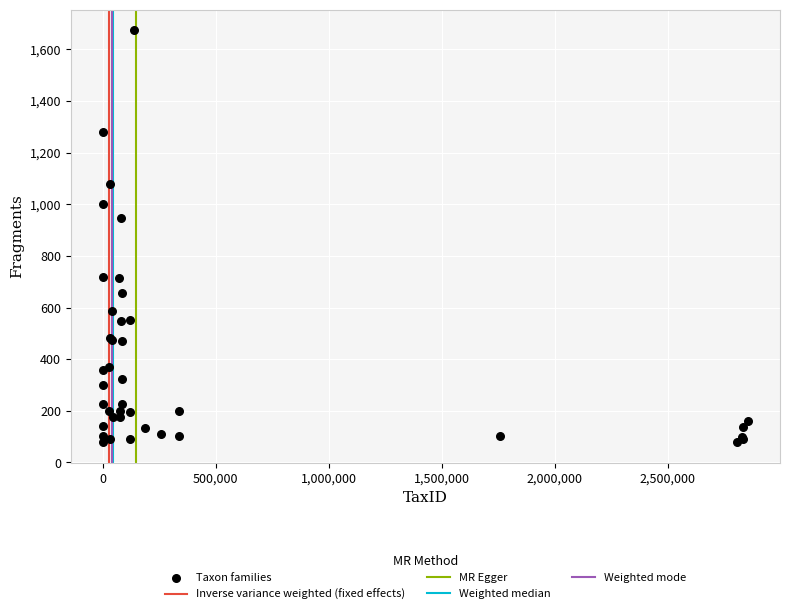

What Y value in the scatter plot is closest to 875?

946